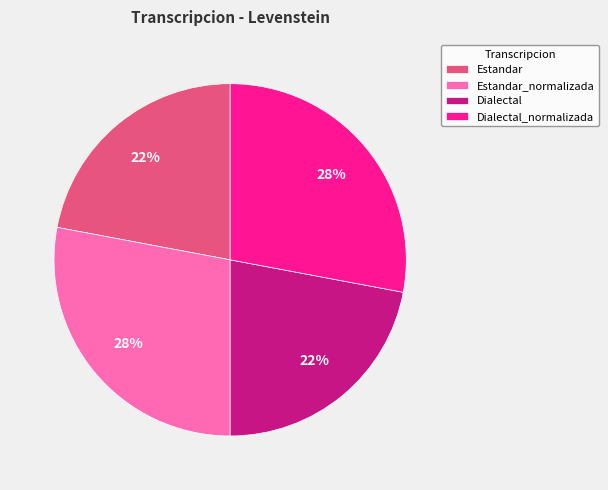

What percentage is the Dialectal_normalizada slice, to the nearest percent?

28%